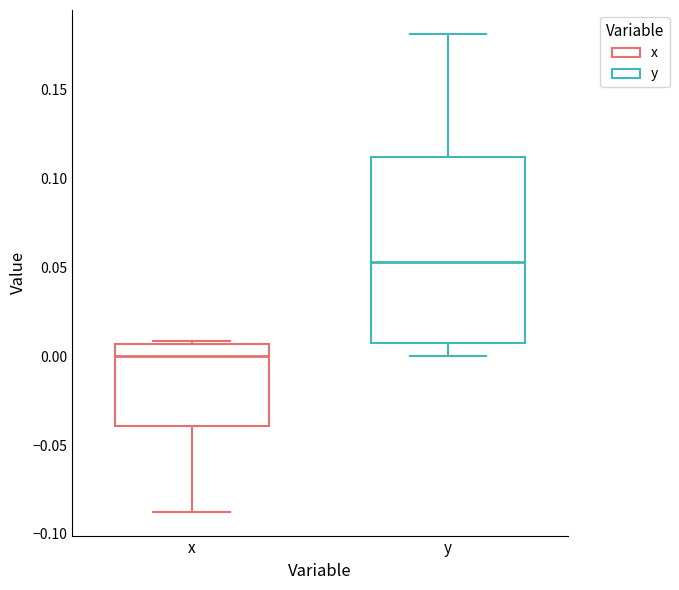

Comparing the boxes themselves (not the whiskers), which one is the tallest?

y